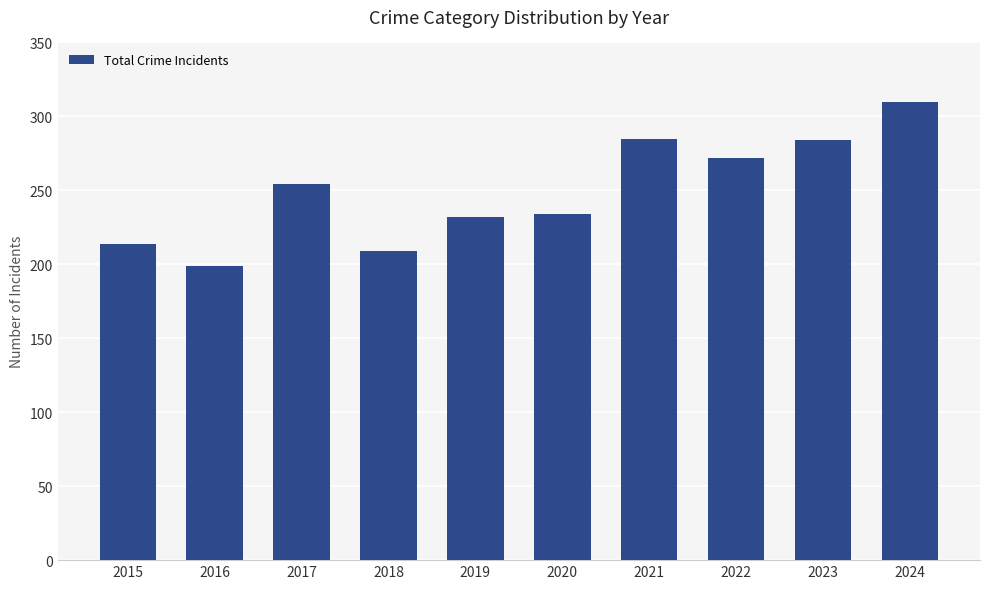

How many series are shown in this chart?

1